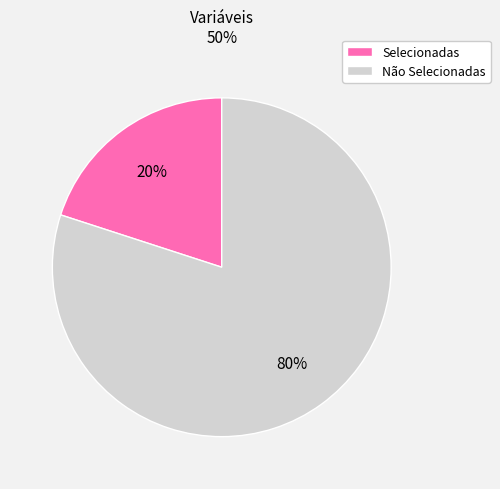

To the nearest percent, what is the difference between the largest and smallest slice percentages?

60%